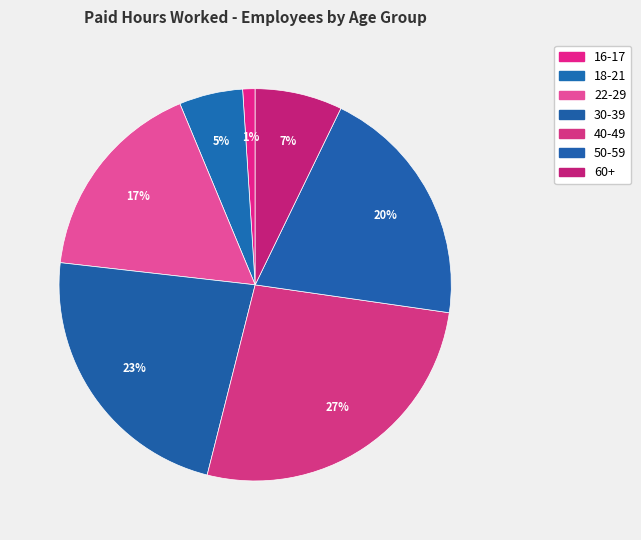

What portion of the pie excludes 22-29?

83.1%